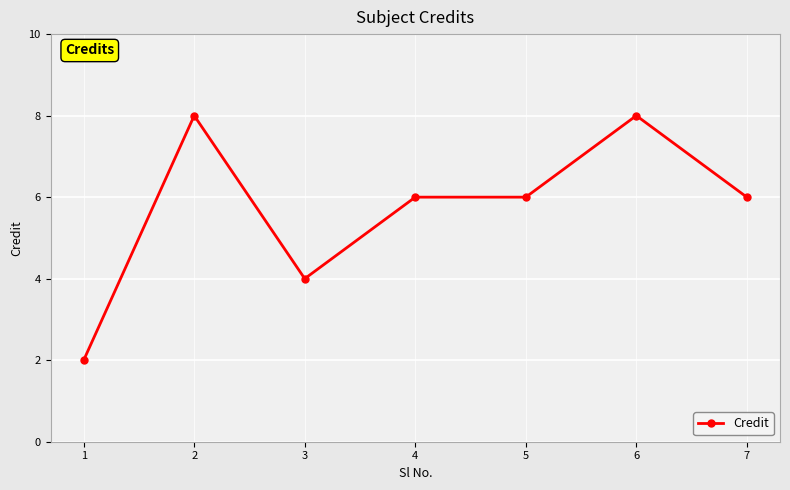

Where does the data first go above 6?

2